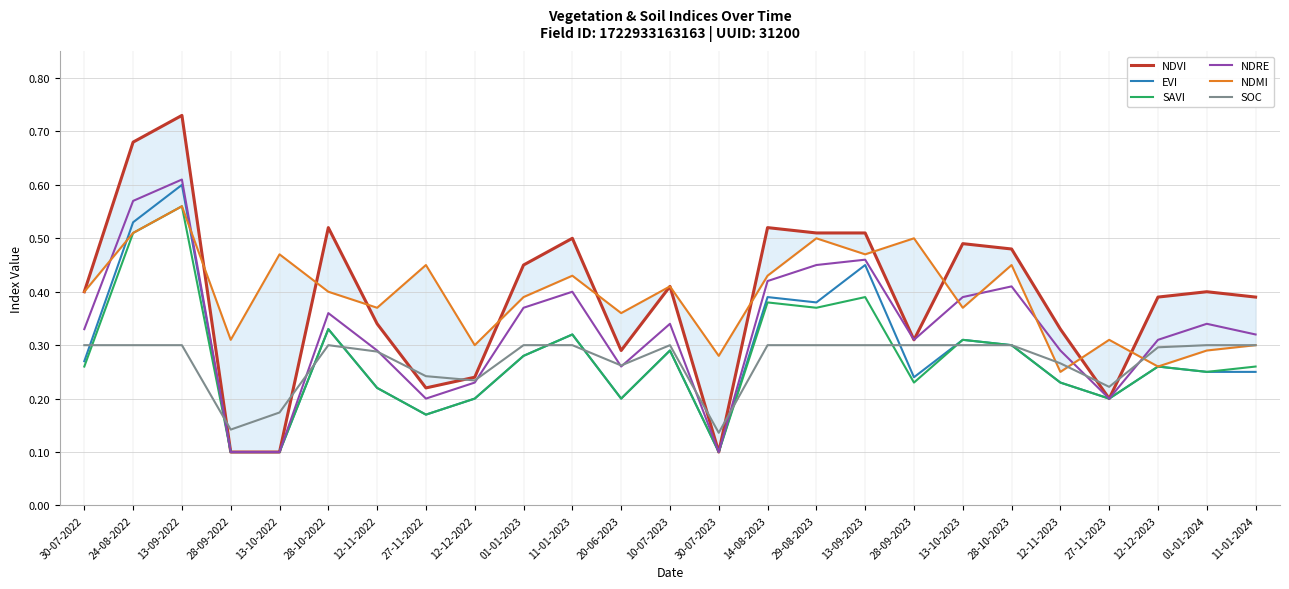

Rank the series at 13-10-2022 from highest to lowest value.

NDMI, SOC, NDVI, EVI, SAVI, NDRE